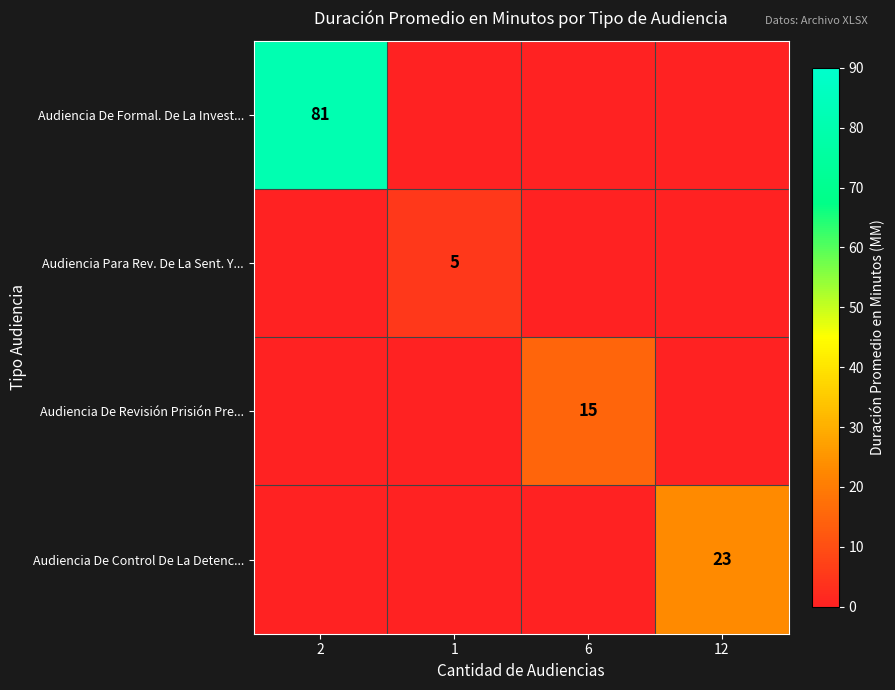

What is the difference between the highest and lowest values at 6?

15